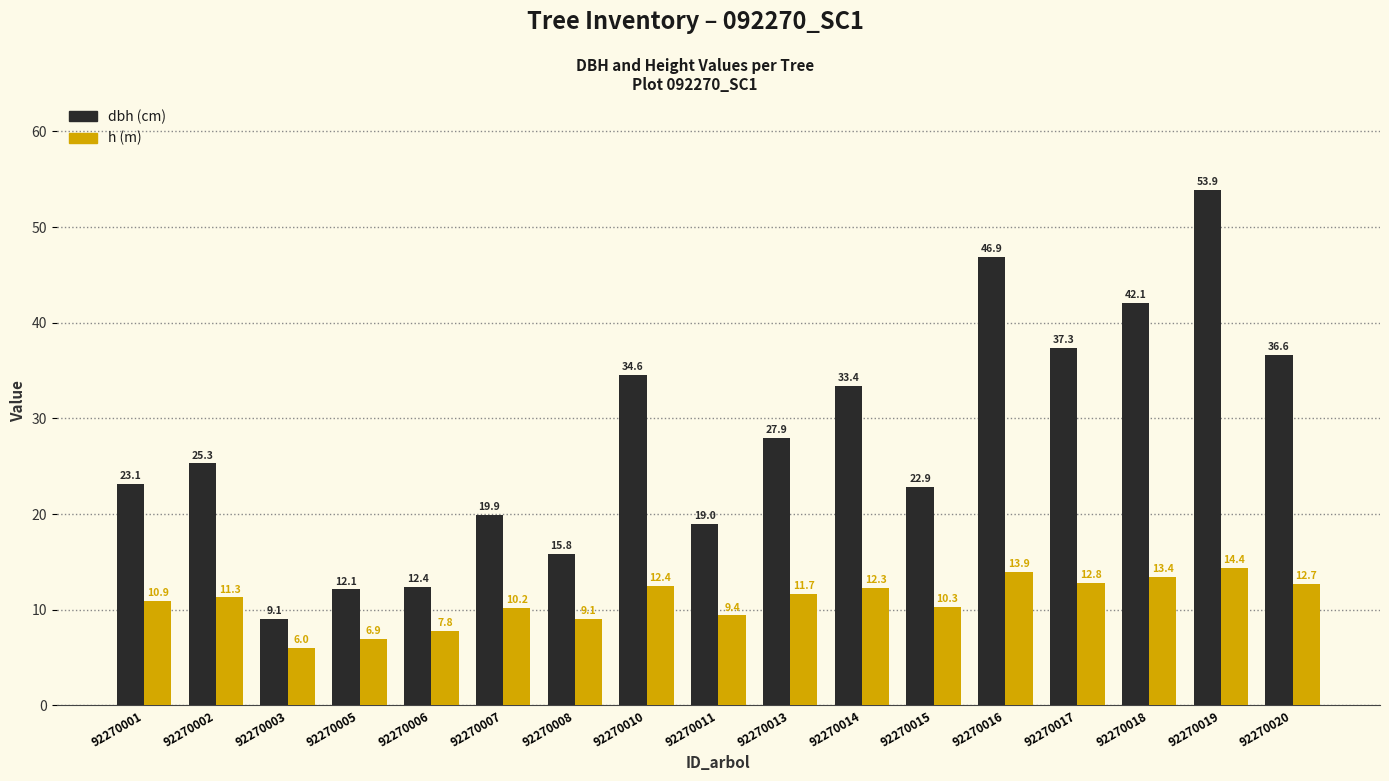

At which category does the chart reach its minimum across all series?

92270003